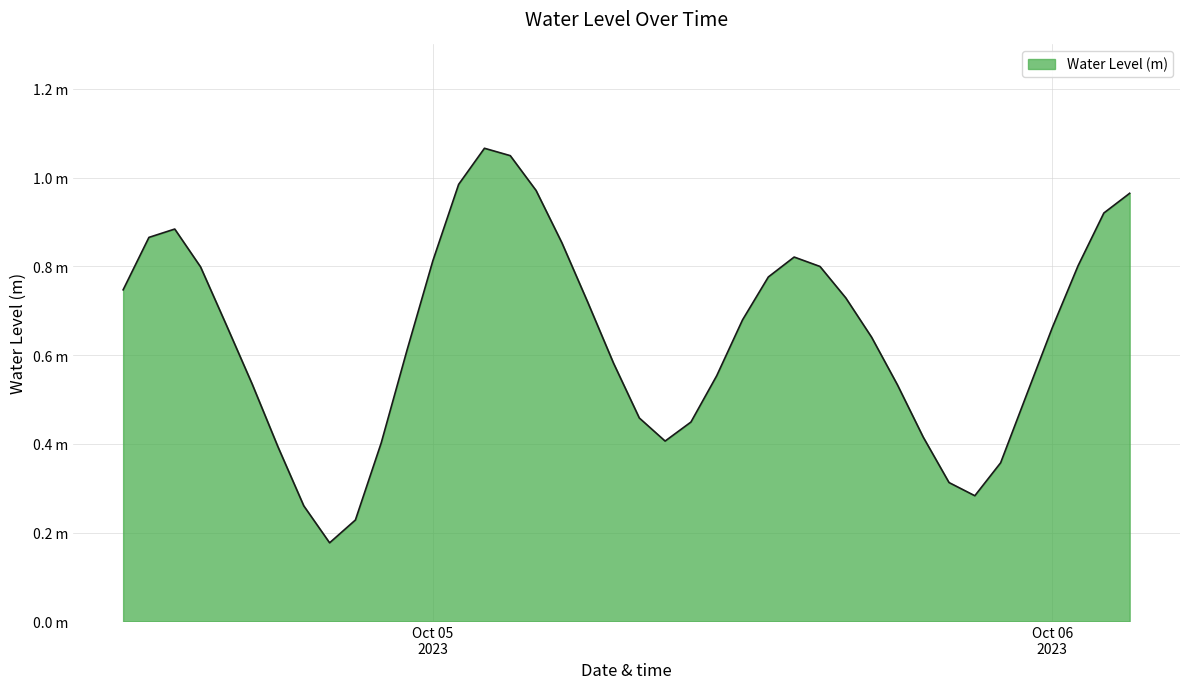

Does the chart have visible grid lines?

Yes